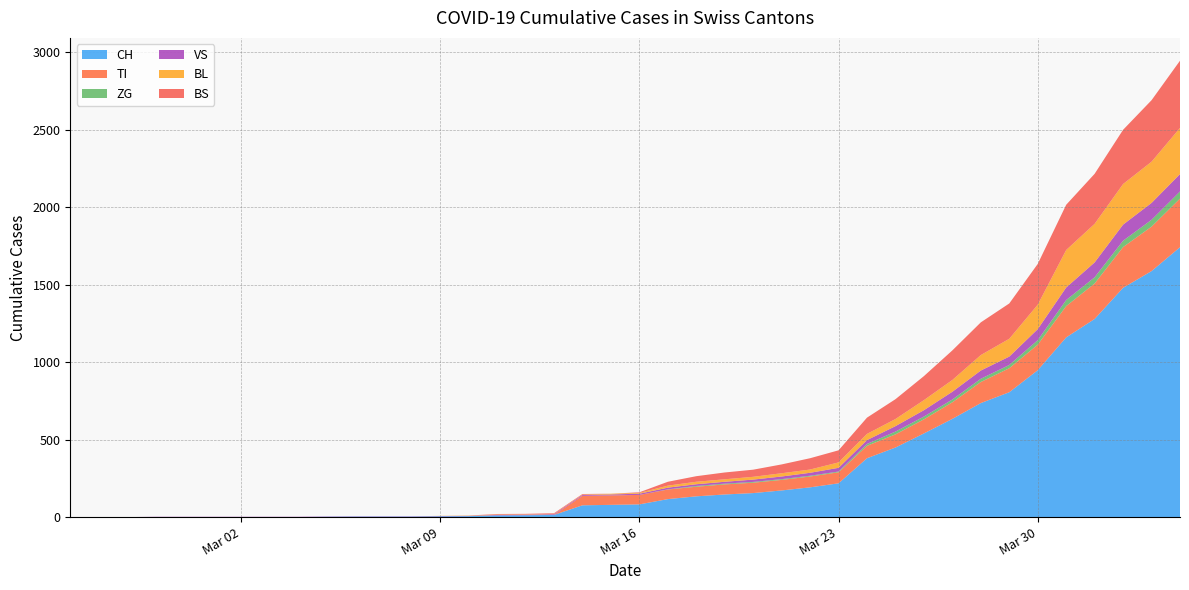

Reading right to left, what are all the values shown in this chart?

CH: 2020-04-04=1742	2020-04-03=1588	2020-04-02=1480	2020-04-01=1279	2020-03-31=1160	2020-03-30=948	2020-03-29=806	2020-03-28=736	2020-03-27=634	2020-03-26=540	2020-03-25=449	2020-03-24=380	2020-03-23=218	2020-03-22=192	2020-03-21=172	2020-03-20=155	2020-03-19=146	2020-03-18=134	2020-03-17=116	2020-03-16=82	2020-03-15=79	2020-03-14=76	2020-03-13=14	2020-03-12=12	2020-03-11=11	2020-03-10=6	2020-03-09=5	2020-03-08=3	2020-03-07=3	2020-03-06=3	2020-03-05=2	2020-03-04=0	2020-03-03=0	2020-03-02=0	2020-03-01=0	2020-02-29=0	2020-02-28=0	2020-02-27=0	2020-02-26=0	2020-02-25=0
TI: 2020-04-04=314	2020-04-03=287	2020-04-02=263	2020-04-01=229	2020-03-31=202	2020-03-30=165	2020-03-29=155	2020-03-28=136	2020-03-27=107	2020-03-26=91	2020-03-25=85	2020-03-24=80	2020-03-23=71	2020-03-22=70	2020-03-21=68	2020-03-20=67	2020-03-19=65	2020-03-18=62	2020-03-17=62	2020-03-16=61	2020-03-15=61	2020-03-14=61	2020-03-13=0	2020-03-12=0	2020-03-11=0	2020-03-10=0	2020-03-09=0	2020-03-08=0	2020-03-07=0	2020-03-06=0	2020-03-05=0	2020-03-04=0	2020-03-03=0	2020-03-02=0	2020-03-01=0	2020-02-29=0	2020-02-28=0	2020-02-27=0	2020-02-26=0	2020-02-25=0
ZG: 2020-04-04=46	2020-04-03=44	2020-04-02=41	2020-04-01=40	2020-03-31=39	2020-03-30=29	2020-03-29=21	2020-03-28=21	2020-03-27=18	2020-03-26=18	2020-03-25=18	2020-03-24=12	2020-03-23=5	2020-03-22=5	2020-03-21=5	2020-03-20=5	2020-03-19=5	2020-03-18=5	2020-03-17=1	2020-03-16=0	2020-03-15=0	2020-03-14=0	2020-03-13=0	2020-03-12=0	2020-03-11=0	2020-03-10=0	2020-03-09=0	2020-03-08=0	2020-03-07=0	2020-03-06=0	2020-03-05=0	2020-03-04=0	2020-03-03=0	2020-03-02=0	2020-03-01=0	2020-02-29=0	2020-02-28=0	2020-02-27=0	2020-02-26=0	2020-02-25=0
VS: 2020-04-04=112	2020-04-03=109	2020-04-02=104	2020-04-01=96	2020-03-31=81	2020-03-30=71	2020-03-29=54	2020-03-28=53	2020-03-27=50	2020-03-26=41	2020-03-25=35	2020-03-24=25	2020-03-23=24	2020-03-22=19	2020-03-21=17	2020-03-20=15	2020-03-19=12	2020-03-18=11	2020-03-17=11	2020-03-16=8	2020-03-15=6	2020-03-14=6	2020-03-13=5	2020-03-12=3	2020-03-11=3	2020-03-10=2	2020-03-09=2	2020-03-08=2	2020-03-07=2	2020-03-06=2	2020-03-05=2	2020-03-04=2	2020-03-03=2	2020-03-02=2	2020-03-01=2	2020-02-29=2	2020-02-28=2	2020-02-27=0	2020-02-26=0	2020-02-25=0
BL: 2020-04-04=298	2020-04-03=266	2020-04-02=262	2020-04-01=249	2020-03-31=242	2020-03-30=158	2020-03-29=115	2020-03-28=100	2020-03-27=76	2020-03-26=65	2020-03-25=46	2020-03-24=40	2020-03-23=35	2020-03-22=21	2020-03-21=21	2020-03-20=18	2020-03-19=16	2020-03-18=16	2020-03-17=13	2020-03-16=5	2020-03-15=5	2020-03-14=2	2020-03-13=2	2020-03-12=2	2020-03-11=2	2020-03-10=2	2020-03-09=1	2020-03-08=0	2020-03-07=0	2020-03-06=0	2020-03-05=0	2020-03-04=0	2020-03-03=0	2020-03-02=0	2020-03-01=0	2020-02-29=0	2020-02-28=0	2020-02-27=0	2020-02-26=0	2020-02-25=0
BS: 2020-04-04=434	2020-04-03=397	2020-04-02=350	2020-04-01=323	2020-03-31=292	2020-03-30=263	2020-03-29=228	2020-03-28=211	2020-03-27=191	2020-03-26=155	2020-03-25=128	2020-03-24=105	2020-03-23=78	2020-03-22=73	2020-03-21=57	2020-03-20=46	2020-03-19=44	2020-03-18=36	2020-03-17=25	2020-03-16=4	2020-03-15=0	2020-03-14=4	2020-03-13=4	2020-03-12=4	2020-03-11=4	2020-03-10=0	2020-03-09=0	2020-03-08=0	2020-03-07=0	2020-03-06=0	2020-03-05=0	2020-03-04=0	2020-03-03=0	2020-03-02=0	2020-03-01=0	2020-02-29=0	2020-02-28=0	2020-02-27=0	2020-02-26=0	2020-02-25=0